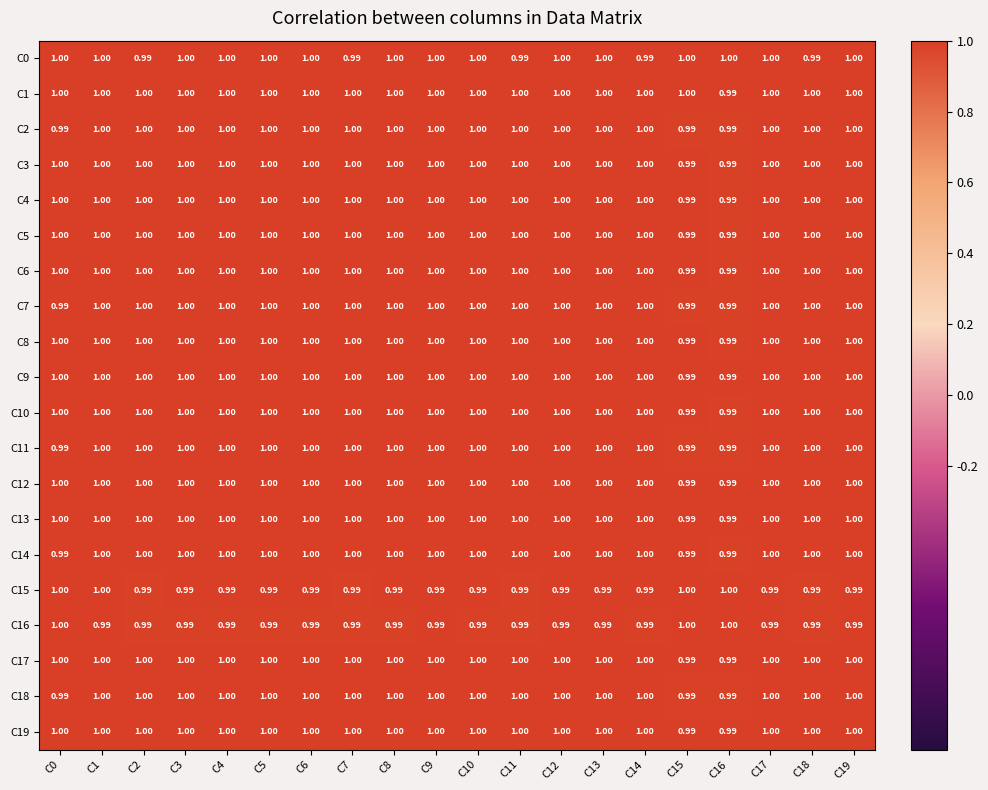

How many data points in C5 are less than 1?

2